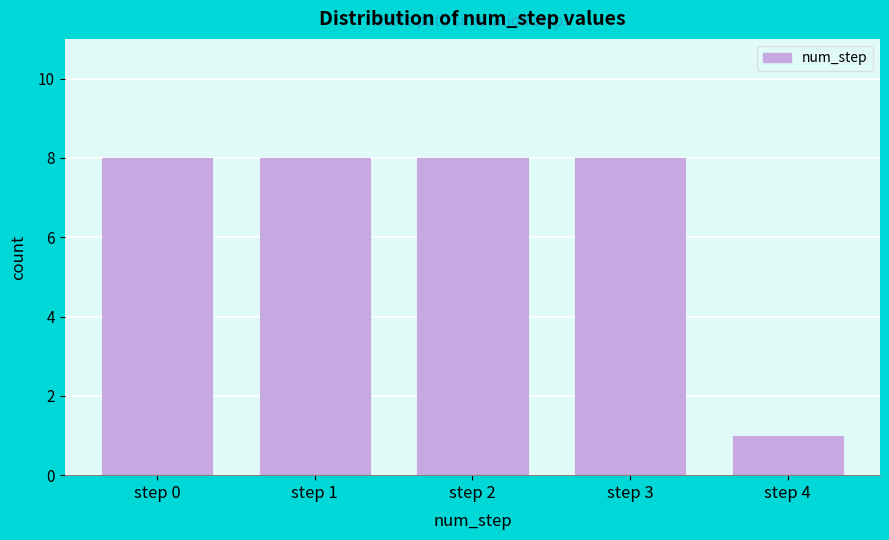

Reading left to right, list all the values displayed in this chart.

8	8	8	8	1